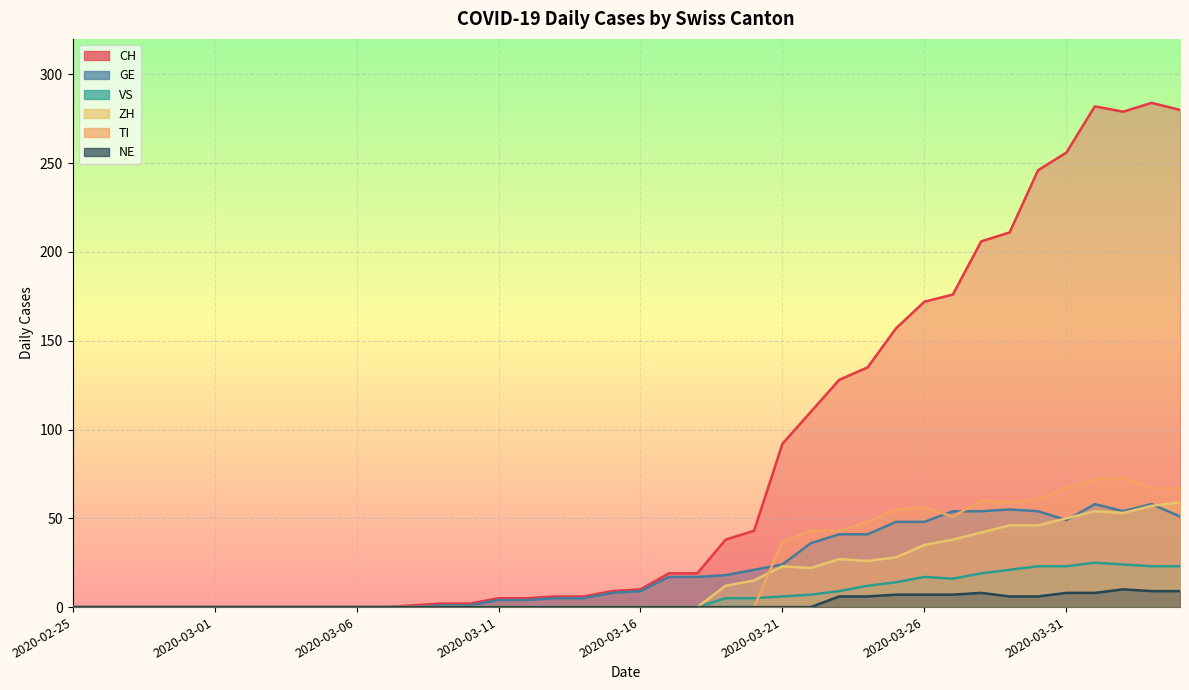

True or false: VS has a value of 32 at 2020-03-29.

False